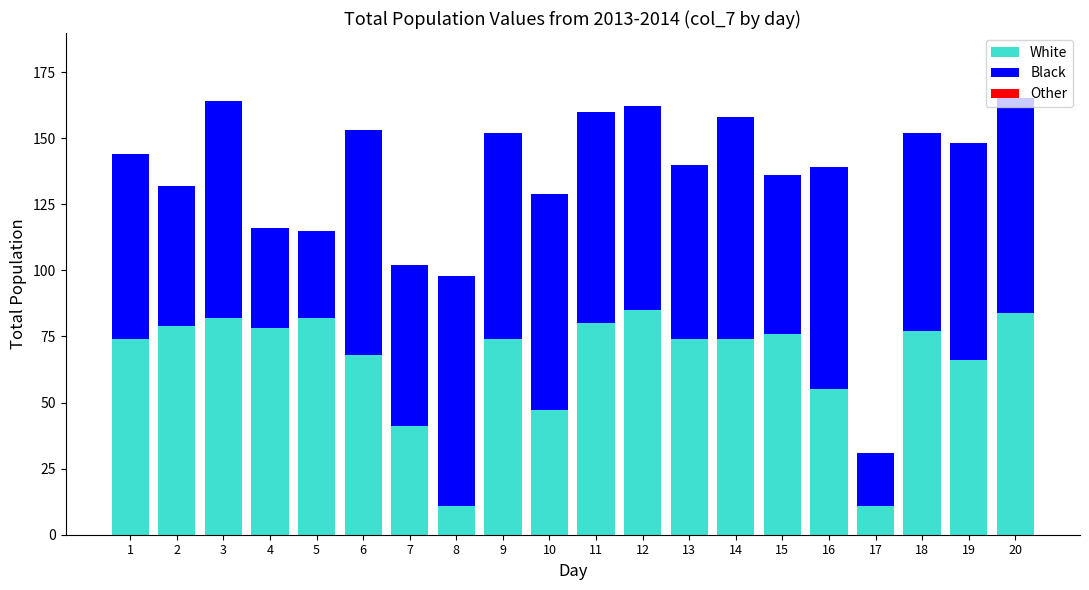

What is the difference between the maximum and minimum values in the White series?

74